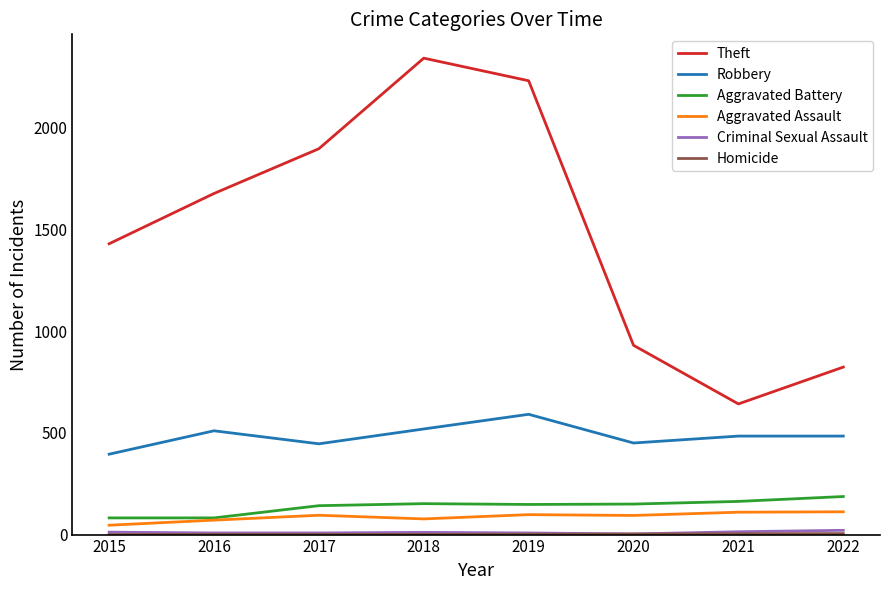

What is the difference between the maximum and minimum values in the Robbery series?

196